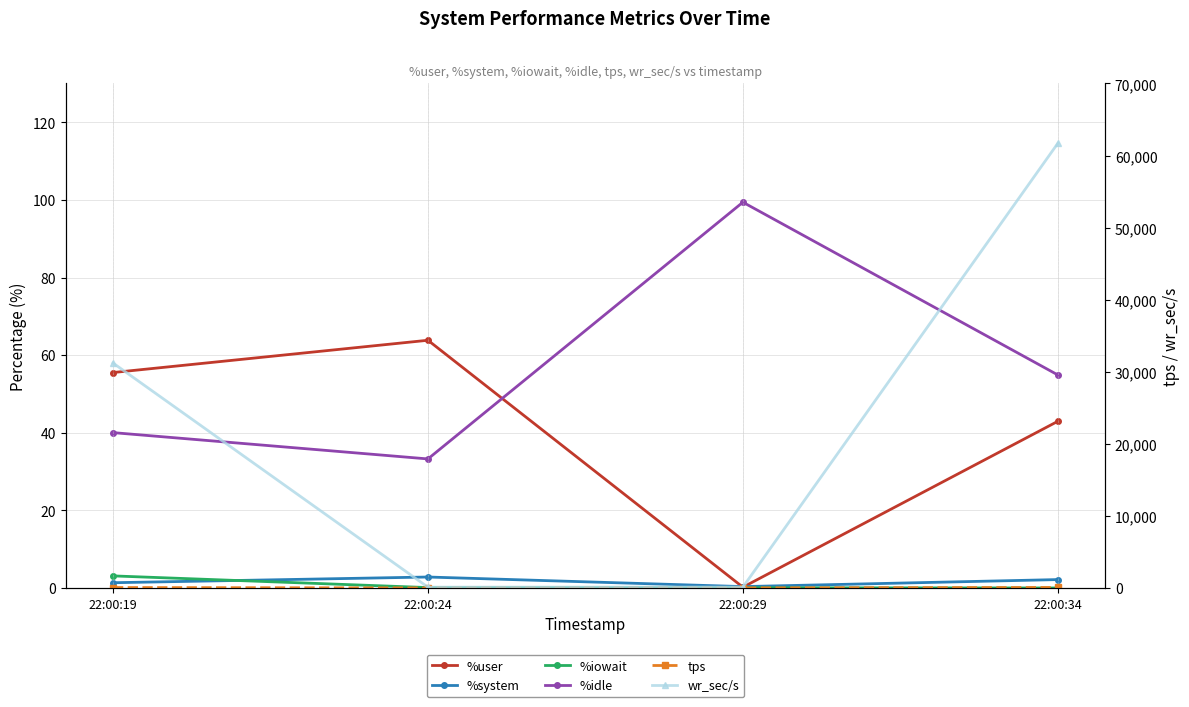

Does the chart display data point markers on the line(s)?

Yes